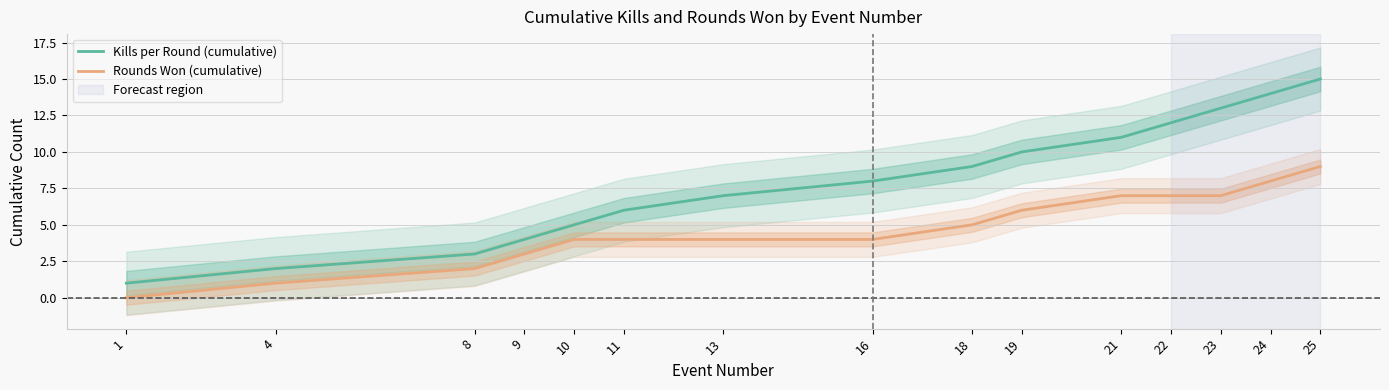

List the labels in order of Kills per Round (cumulative) value, smallest first.

1, 4, 8, 9, 10, 11, 13, 16, 18, 19, 21, 22, 23, 24, 25